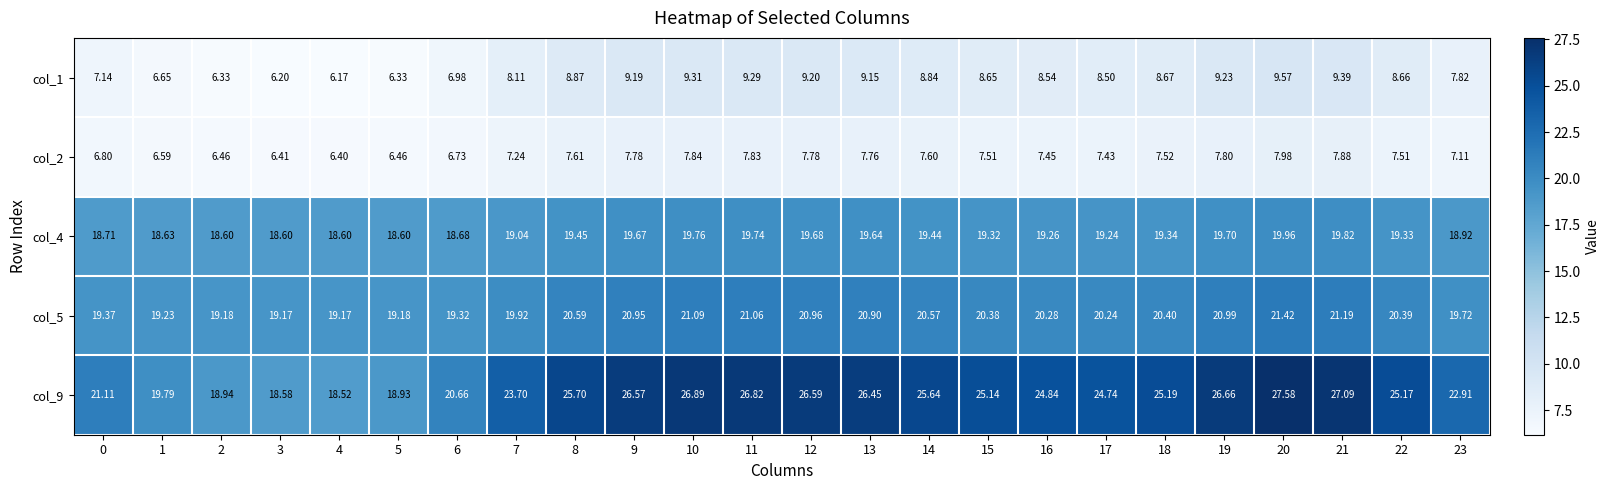

Is the value of col_5 at 2 greater than the value of col_4 at 23?

Yes